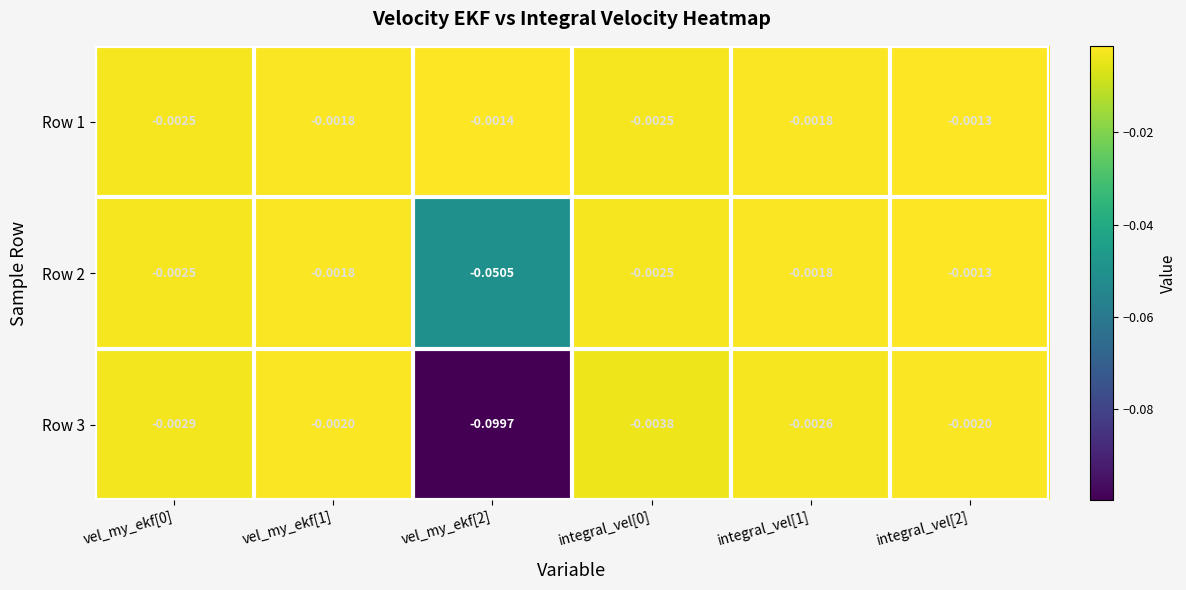

Is the value of Row 1 at vel_my_ekf[1] greater than the value of Row 3 at integral_vel[1]?

Yes